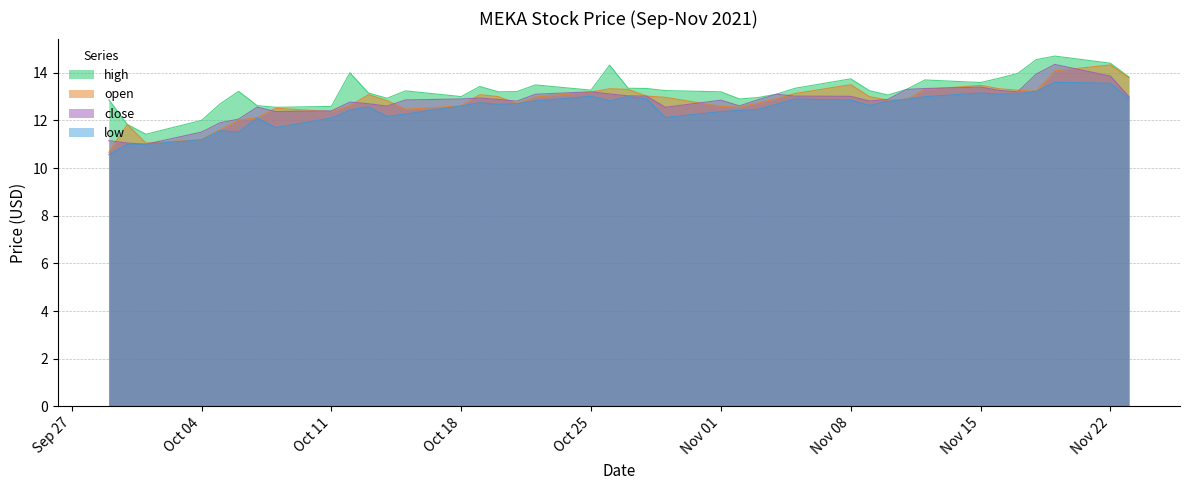

The low series shows 7.8 at 2021-10-22. True or false?

False